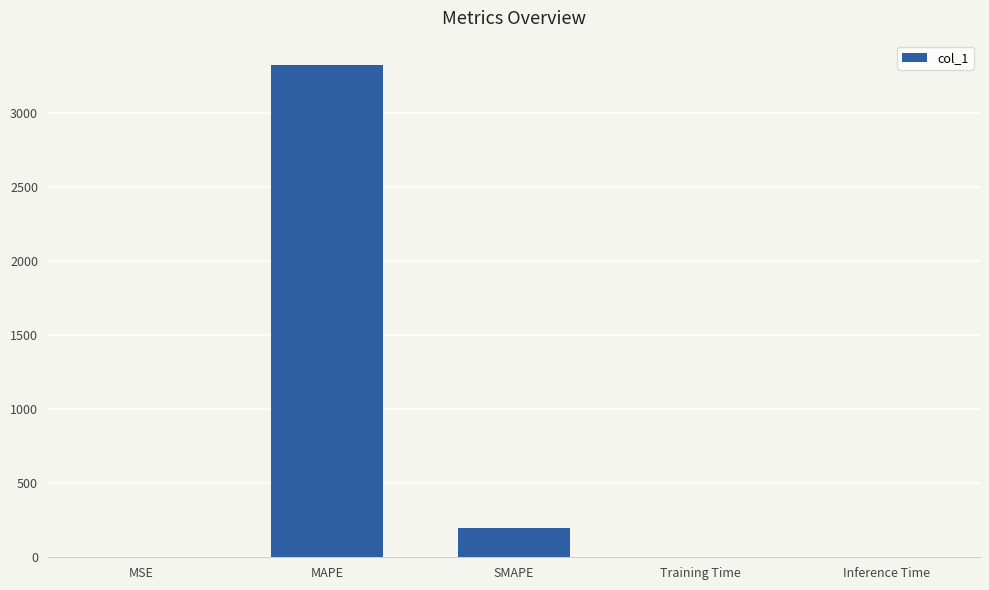

The value at Training Time is 0.0. True or false?

True